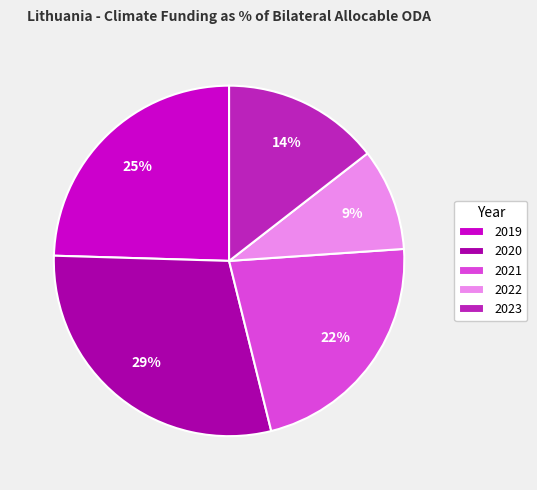

What is the smallest slice in the pie chart?

2022